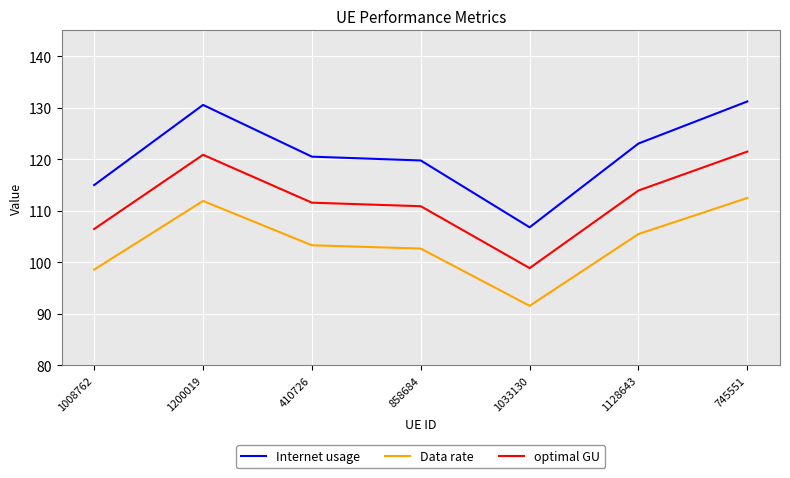

Which label corresponds to the largest value in the chart?

745551